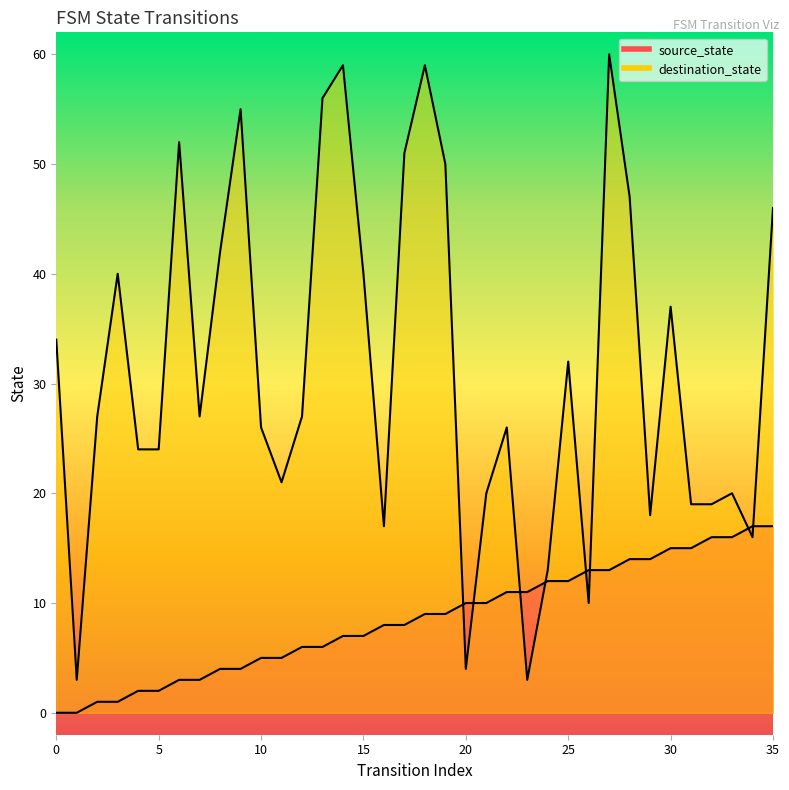

Which series has the widest spread of values?

destination_state